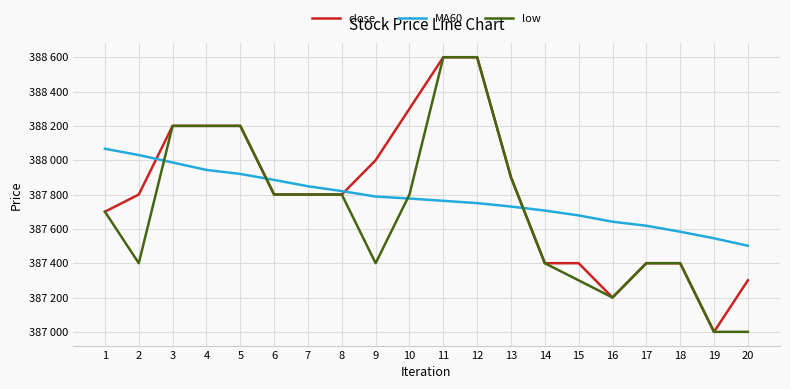

What is the total value across all series at 5?

1164320.0